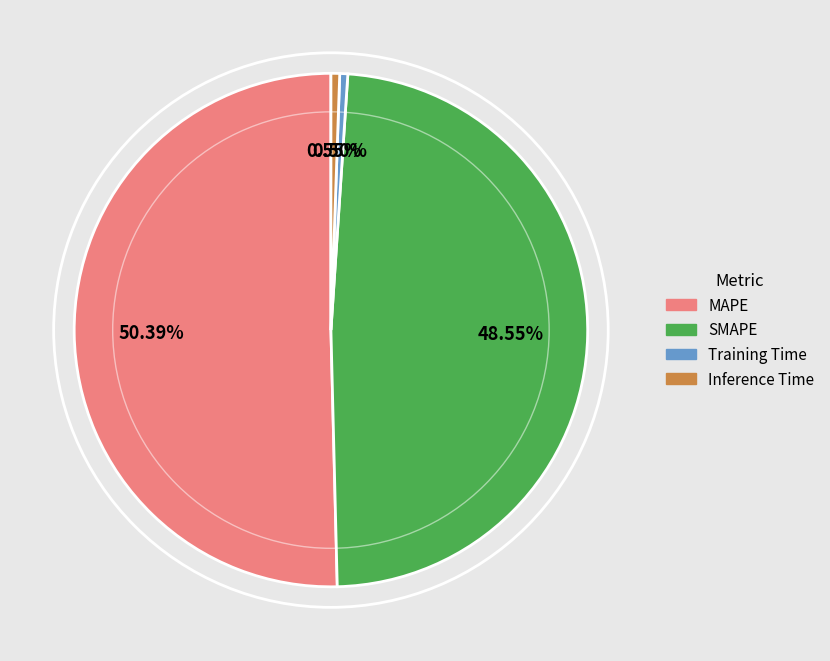

Which category has the biggest portion of the pie?

MAPE